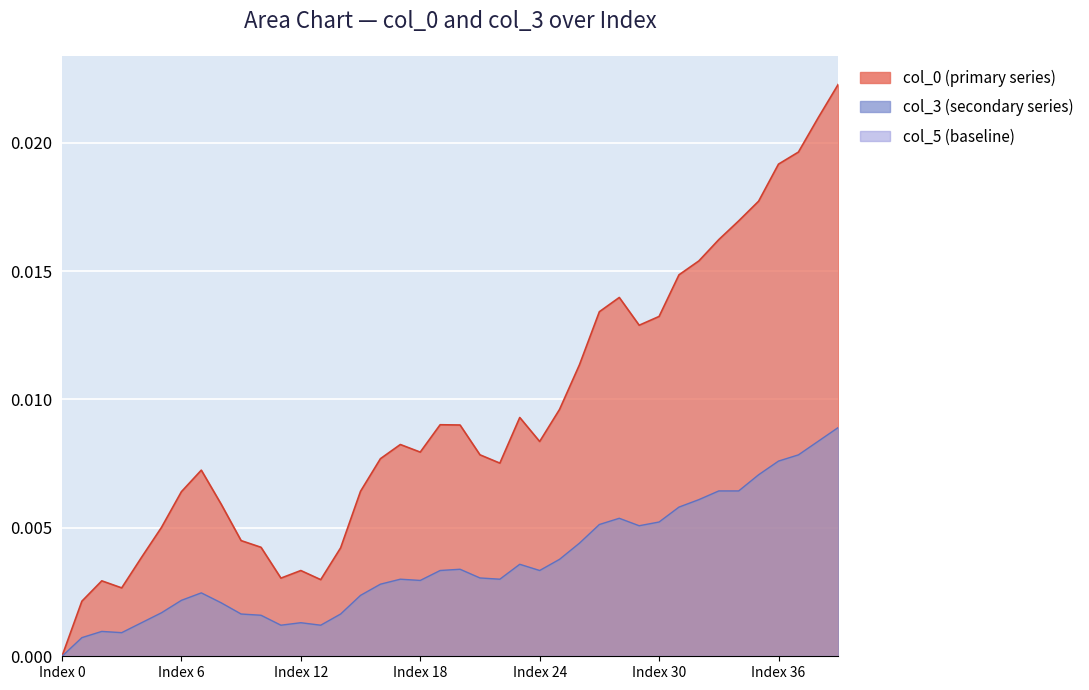

What is the label of the 33rd point from the left?

32